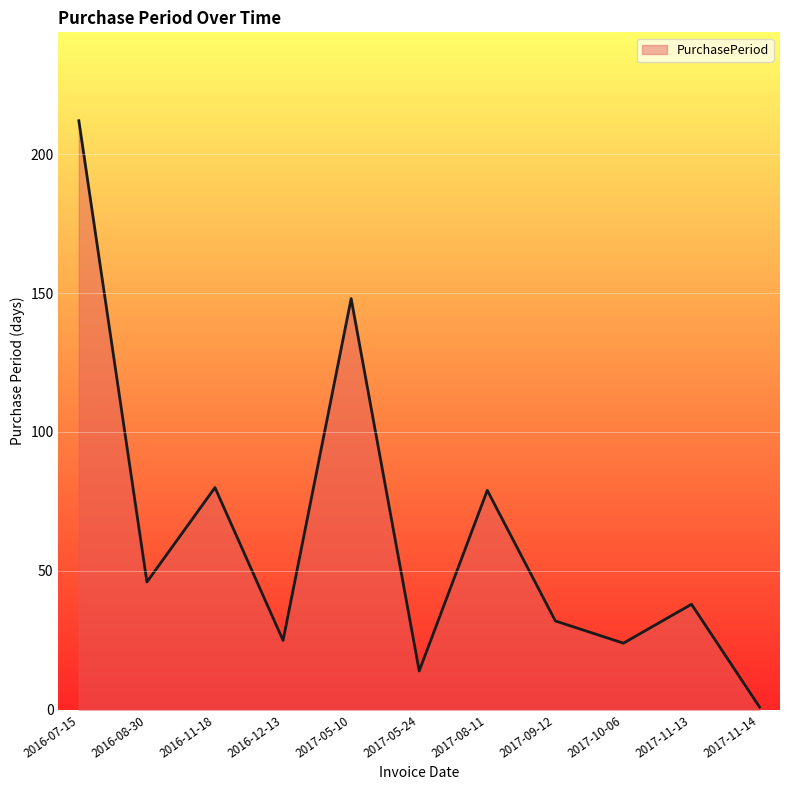

What is the difference between the maximum and minimum values?

211